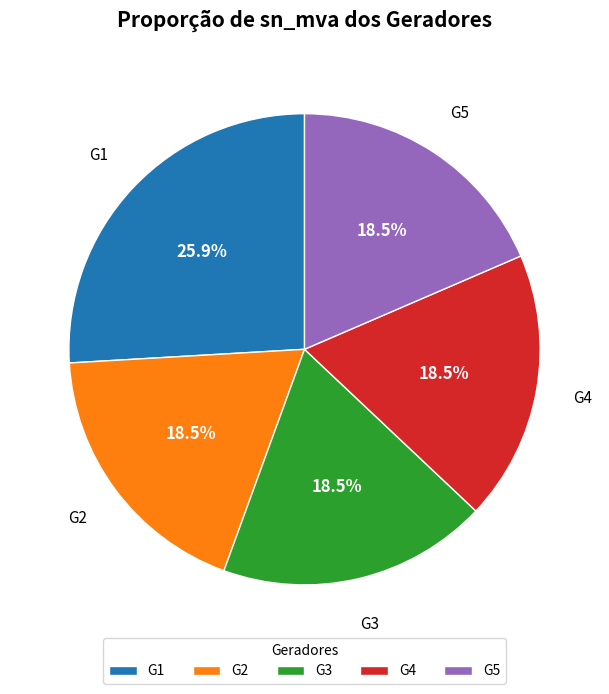

What percentage is NOT represented by G1?

74.1%